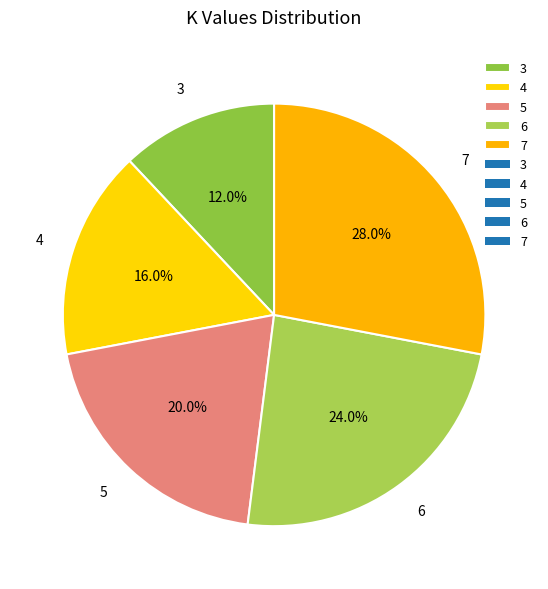

Which category has the biggest portion of the pie?

7